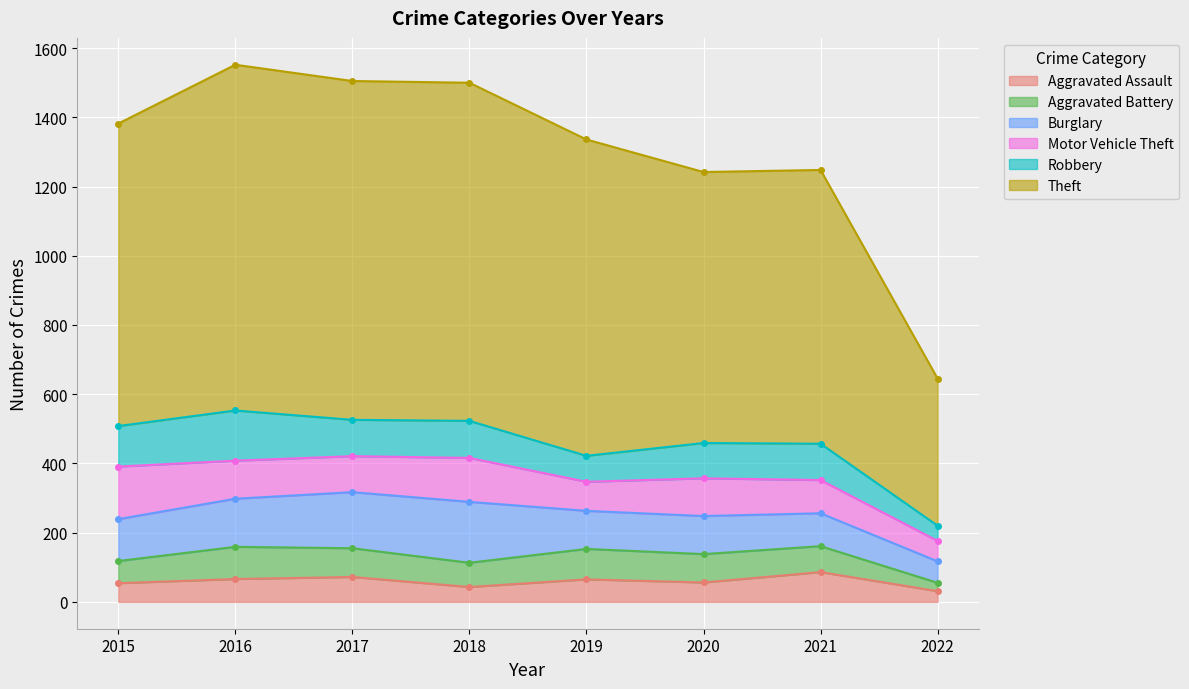

How many times do Motor Vehicle Theft and Aggravated Battery cross each other?

2